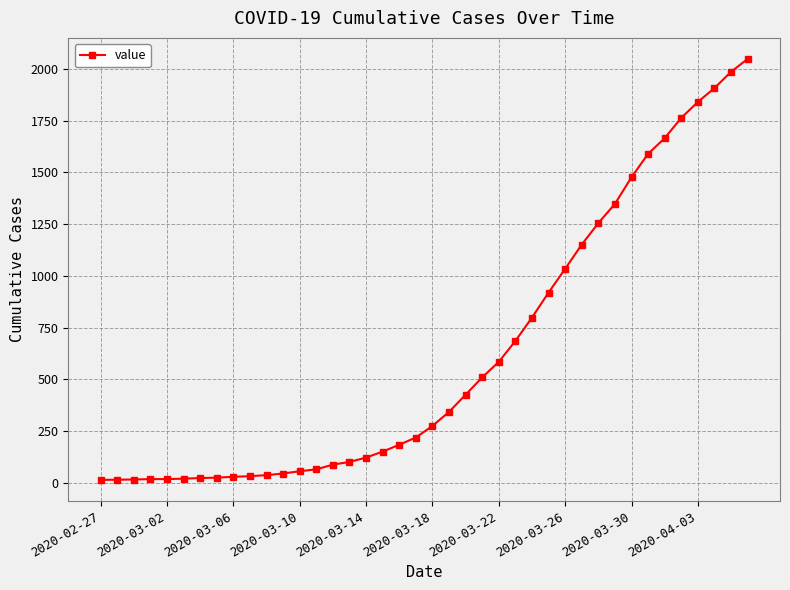

How many lines are shown in the chart?

1